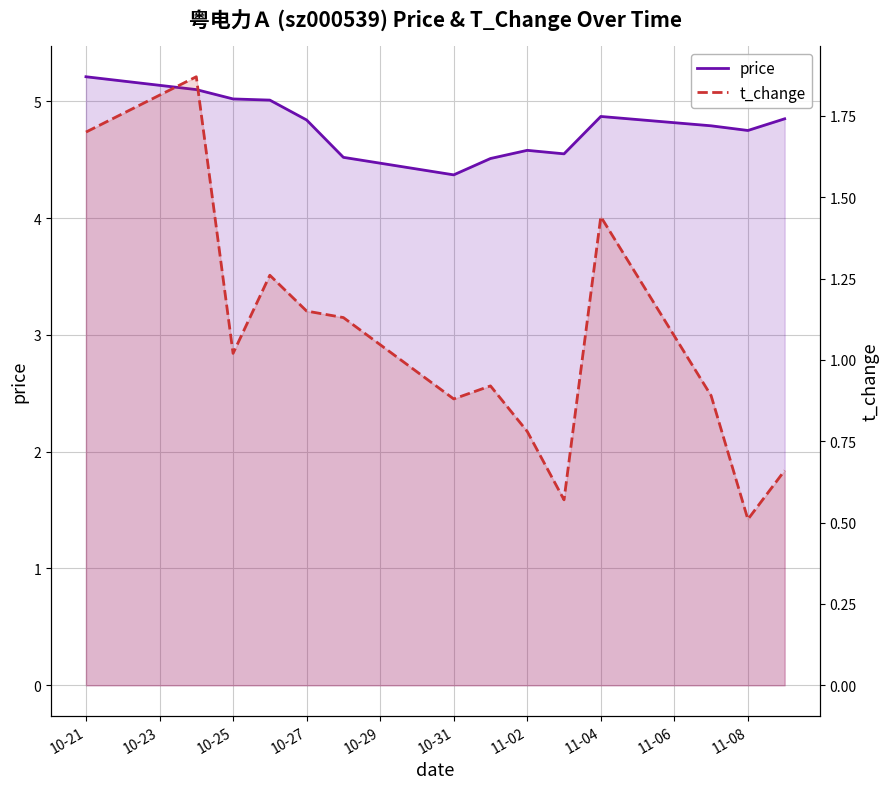

What is the total value across all series at 11-08?

5.3